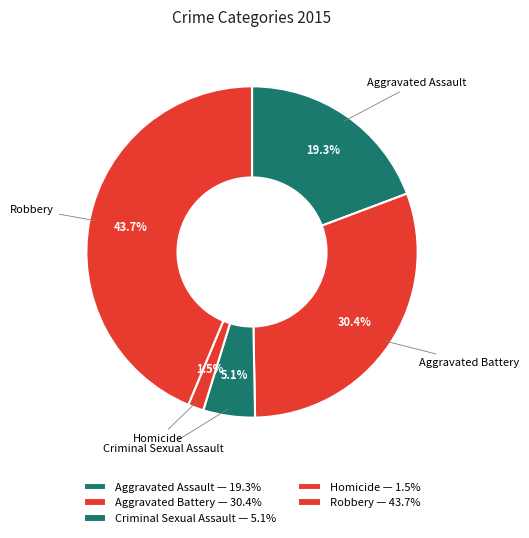

Count the number of slices in the pie.

5